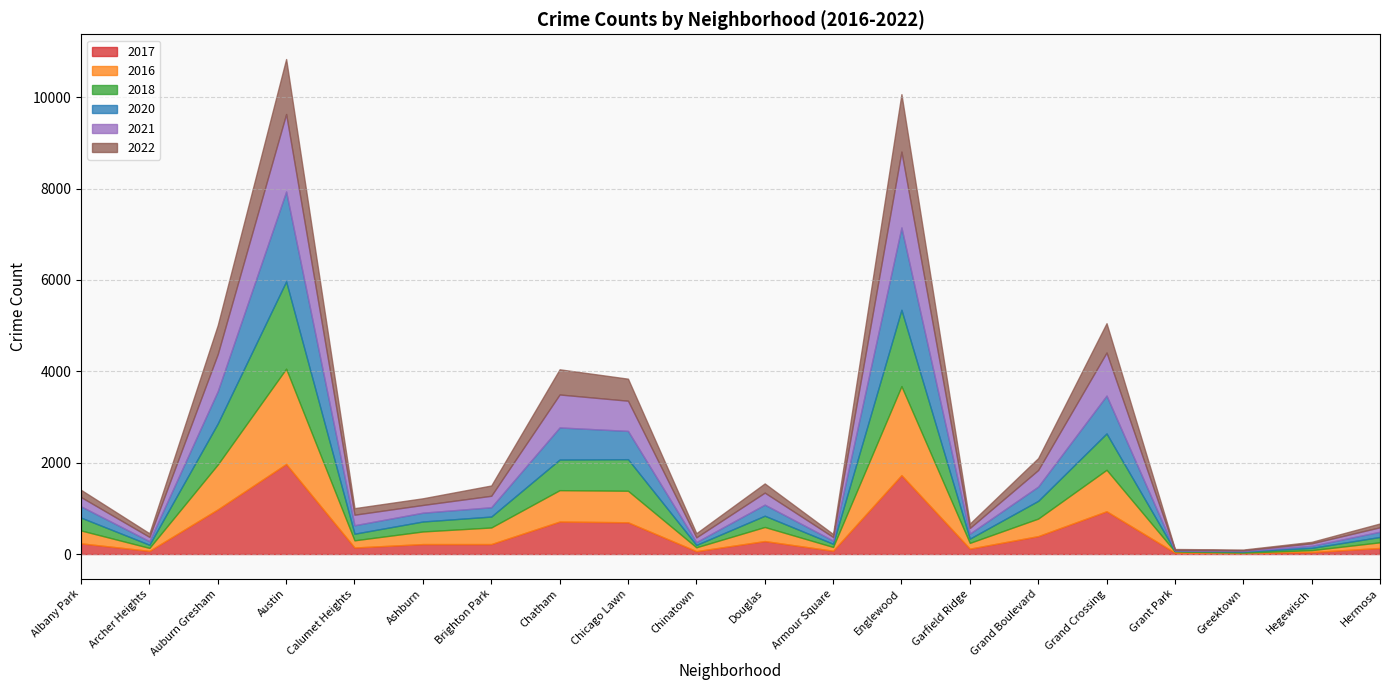

Where does the 2018 series first go above 239?

Albany Park